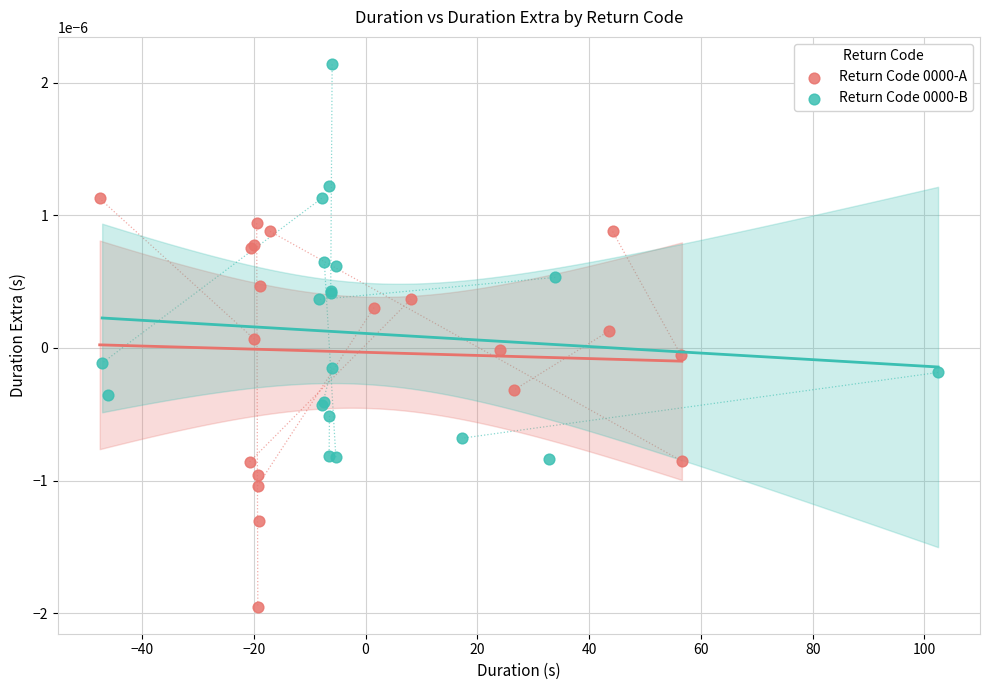

Which series has the largest Y range (max minus min)?

Return Code 0000-A